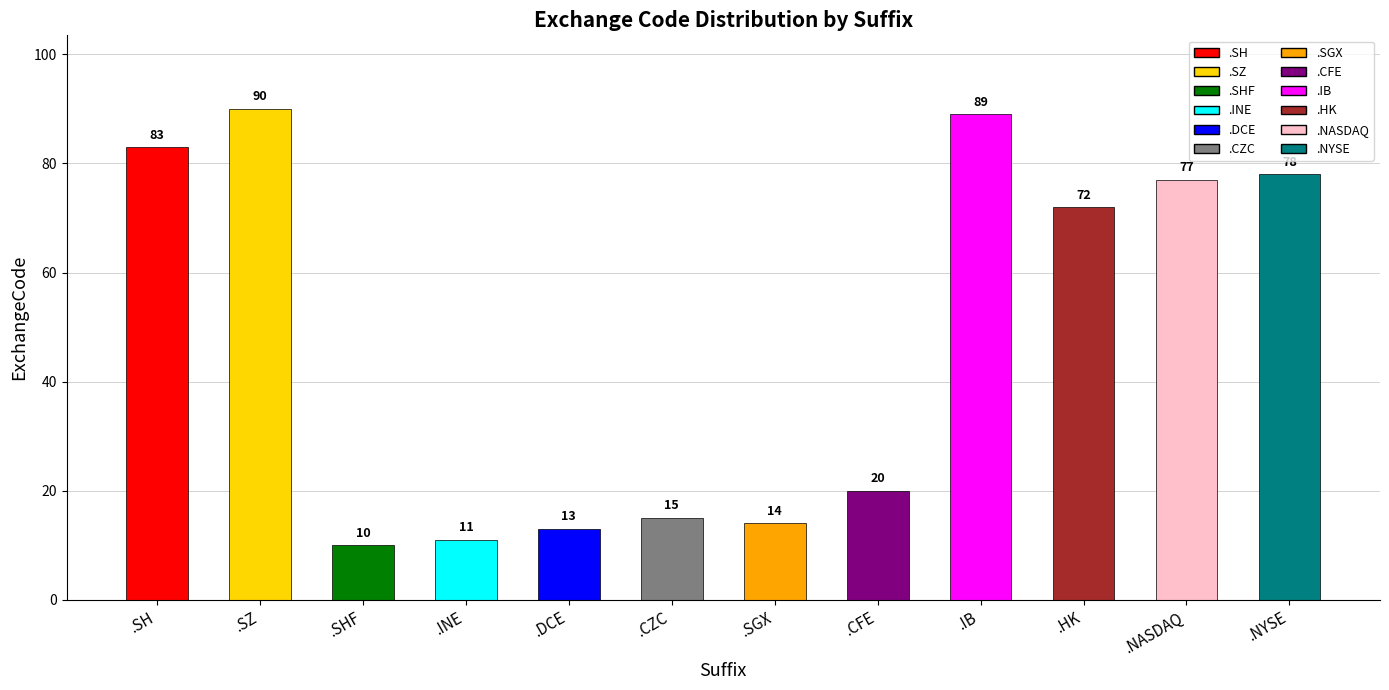

Between .HK and .INE, which is larger?

.HK